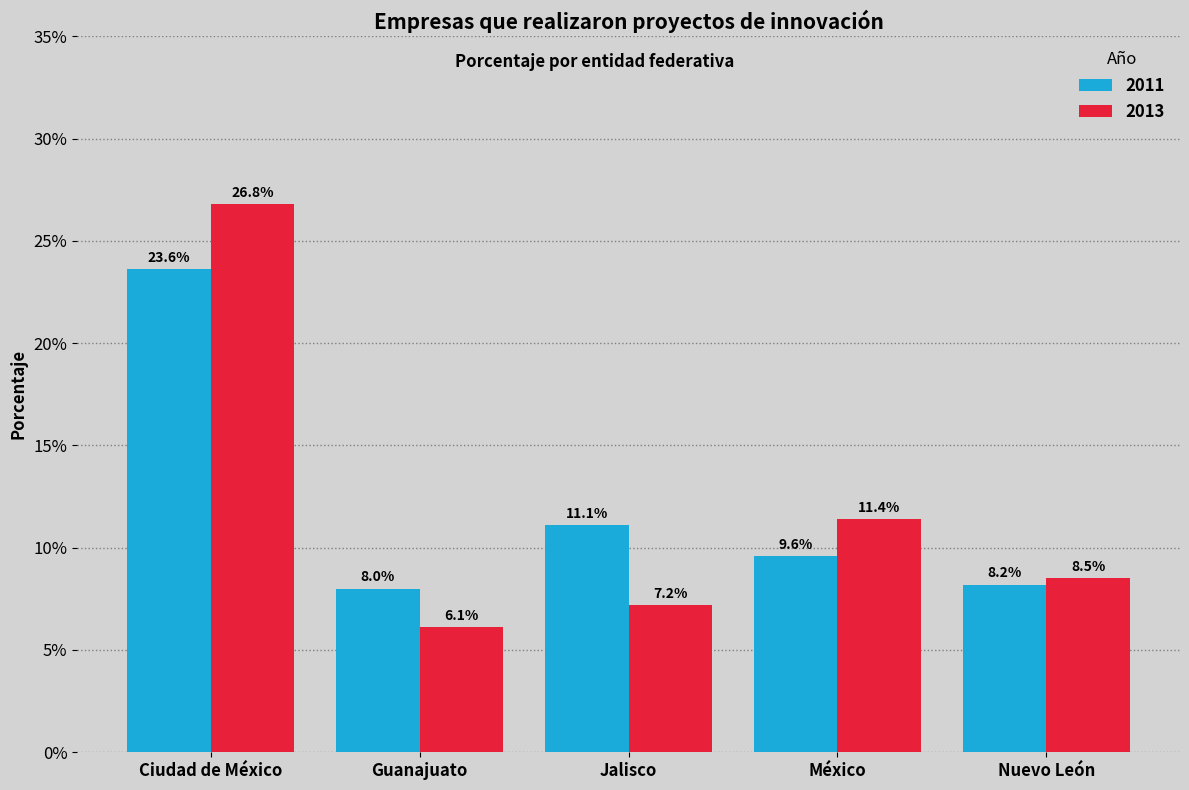

Which category has the highest value in the 2013 series?

Ciudad de México